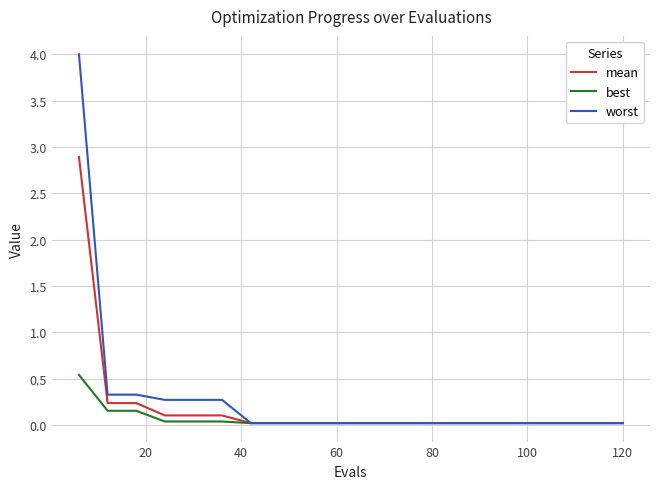

Which series has the largest range (max minus min)?

worst